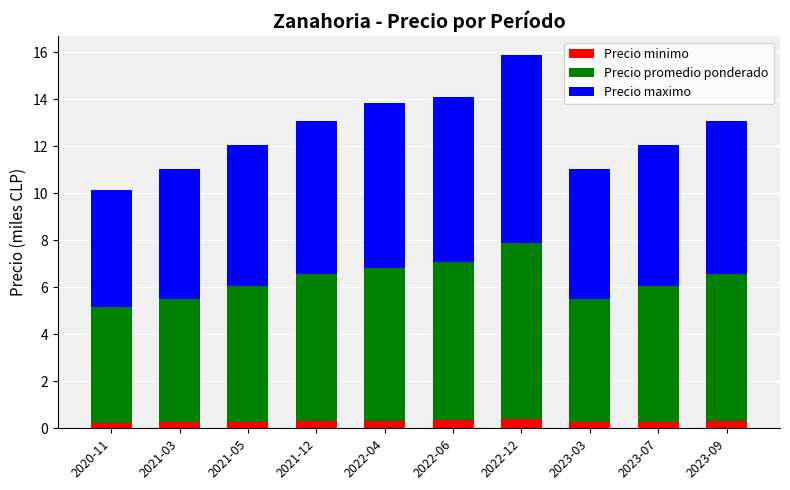

At which category is the sum across all series the highest?

2022-12